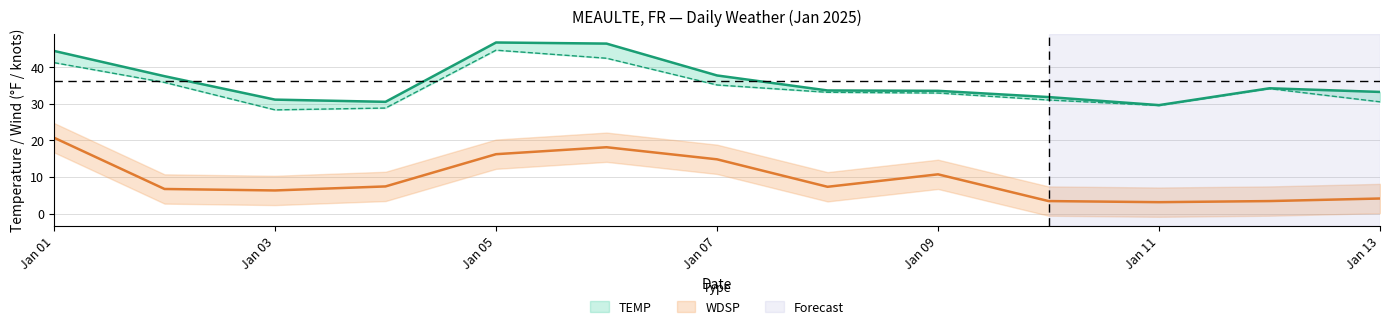

In TEMP, how many points are lower than both neighbors (excluding endpoints)?

2